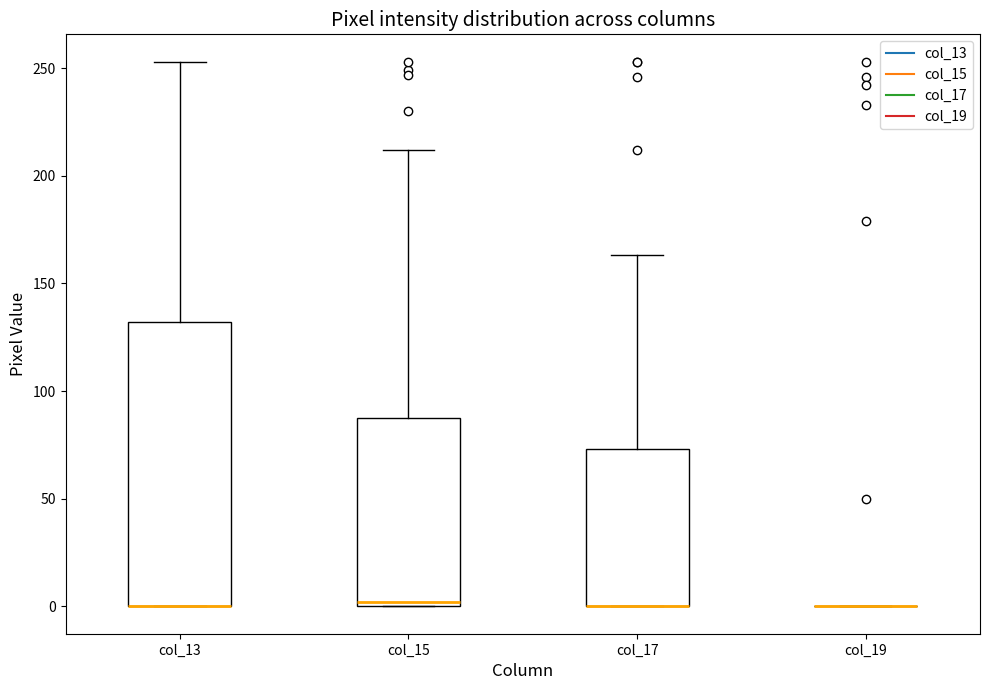

Where is the lower edge of the box for col_15 on the y-axis? The values are not printed on the chart, so give them approximately, as read against the axis.

0